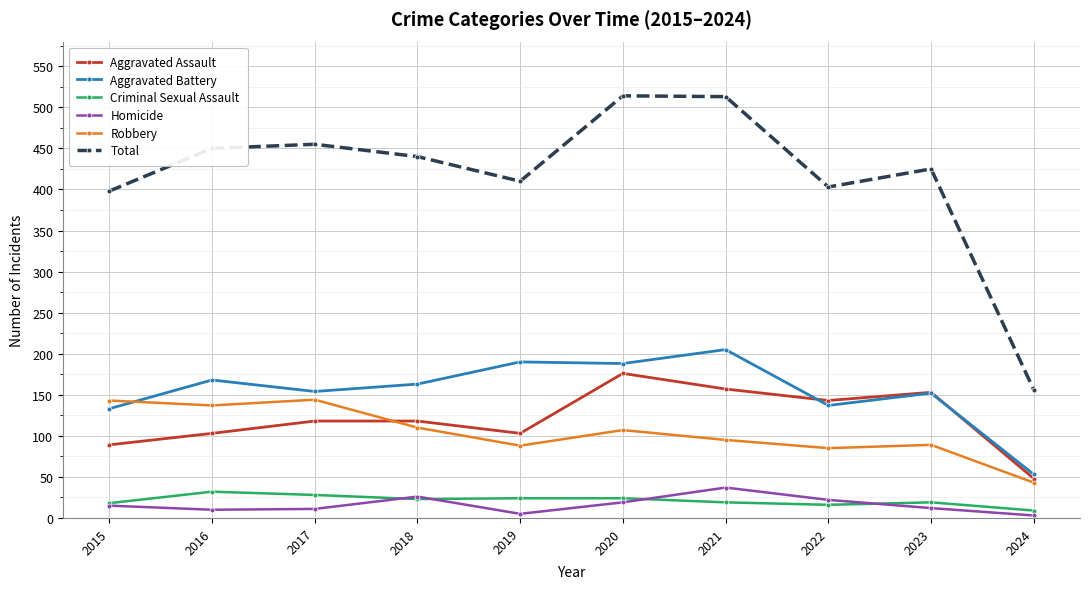

At which category does Aggravated Battery reach its first local valley?

2017